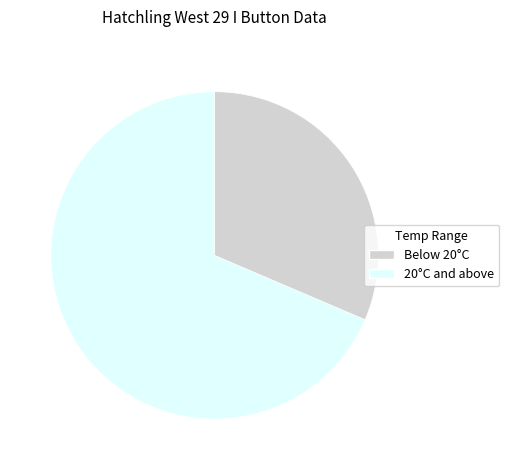

Is there a majority slice in this chart?

Yes